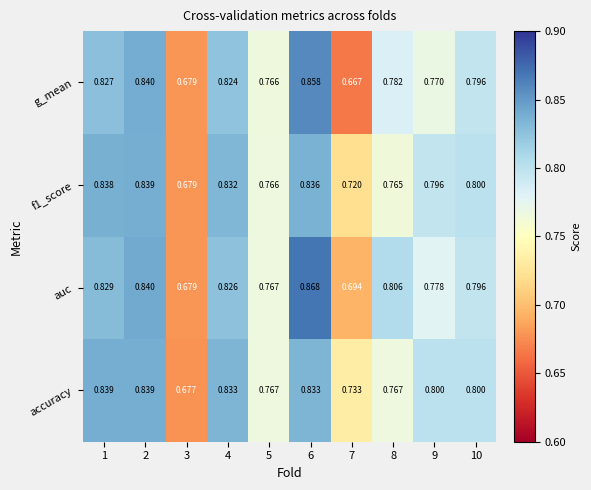

Is the value of g_mean at 8 greater than the value of f1_score at 7?

Yes